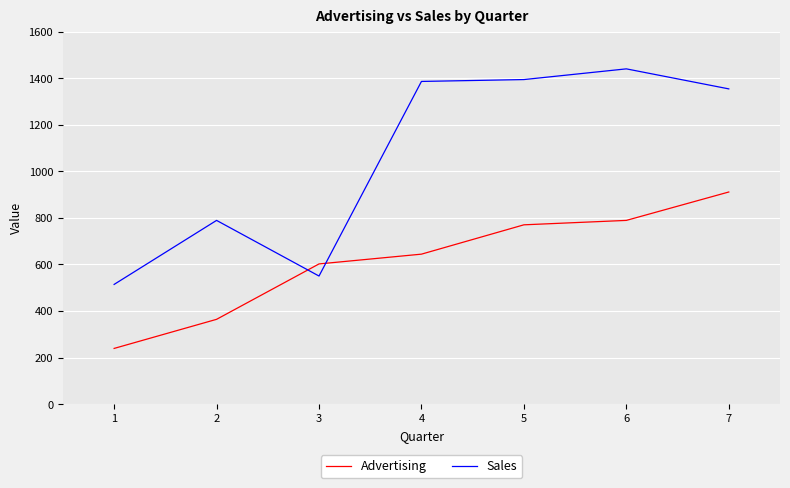

True or false: Sales has a value of 2426 at 5.

False